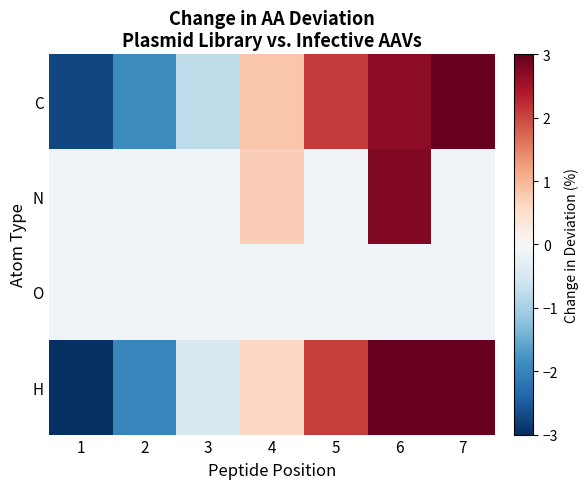

How many values in H are above zero?

4